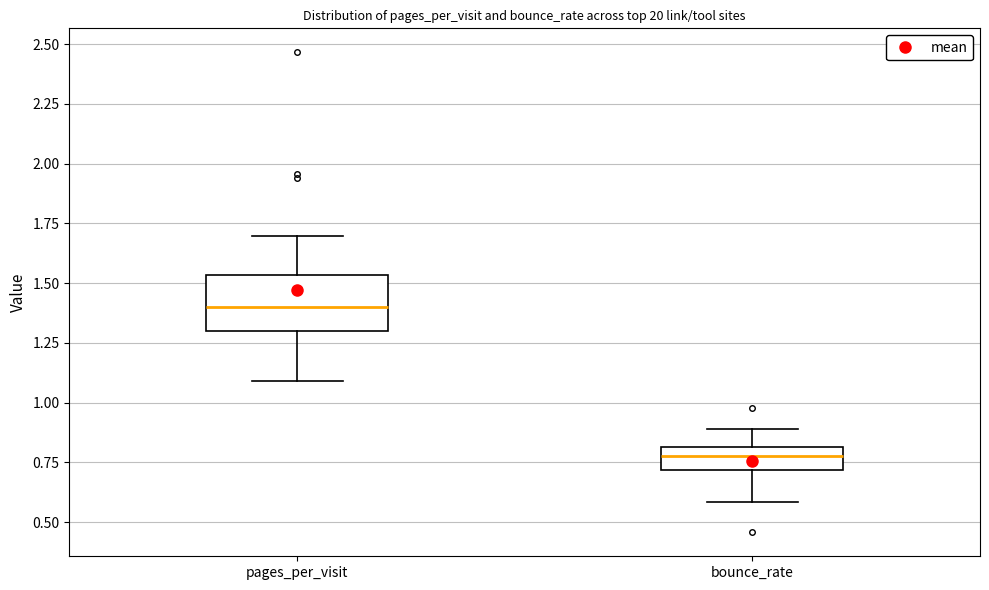

Which box's median line is the highest?

pages_per_visit